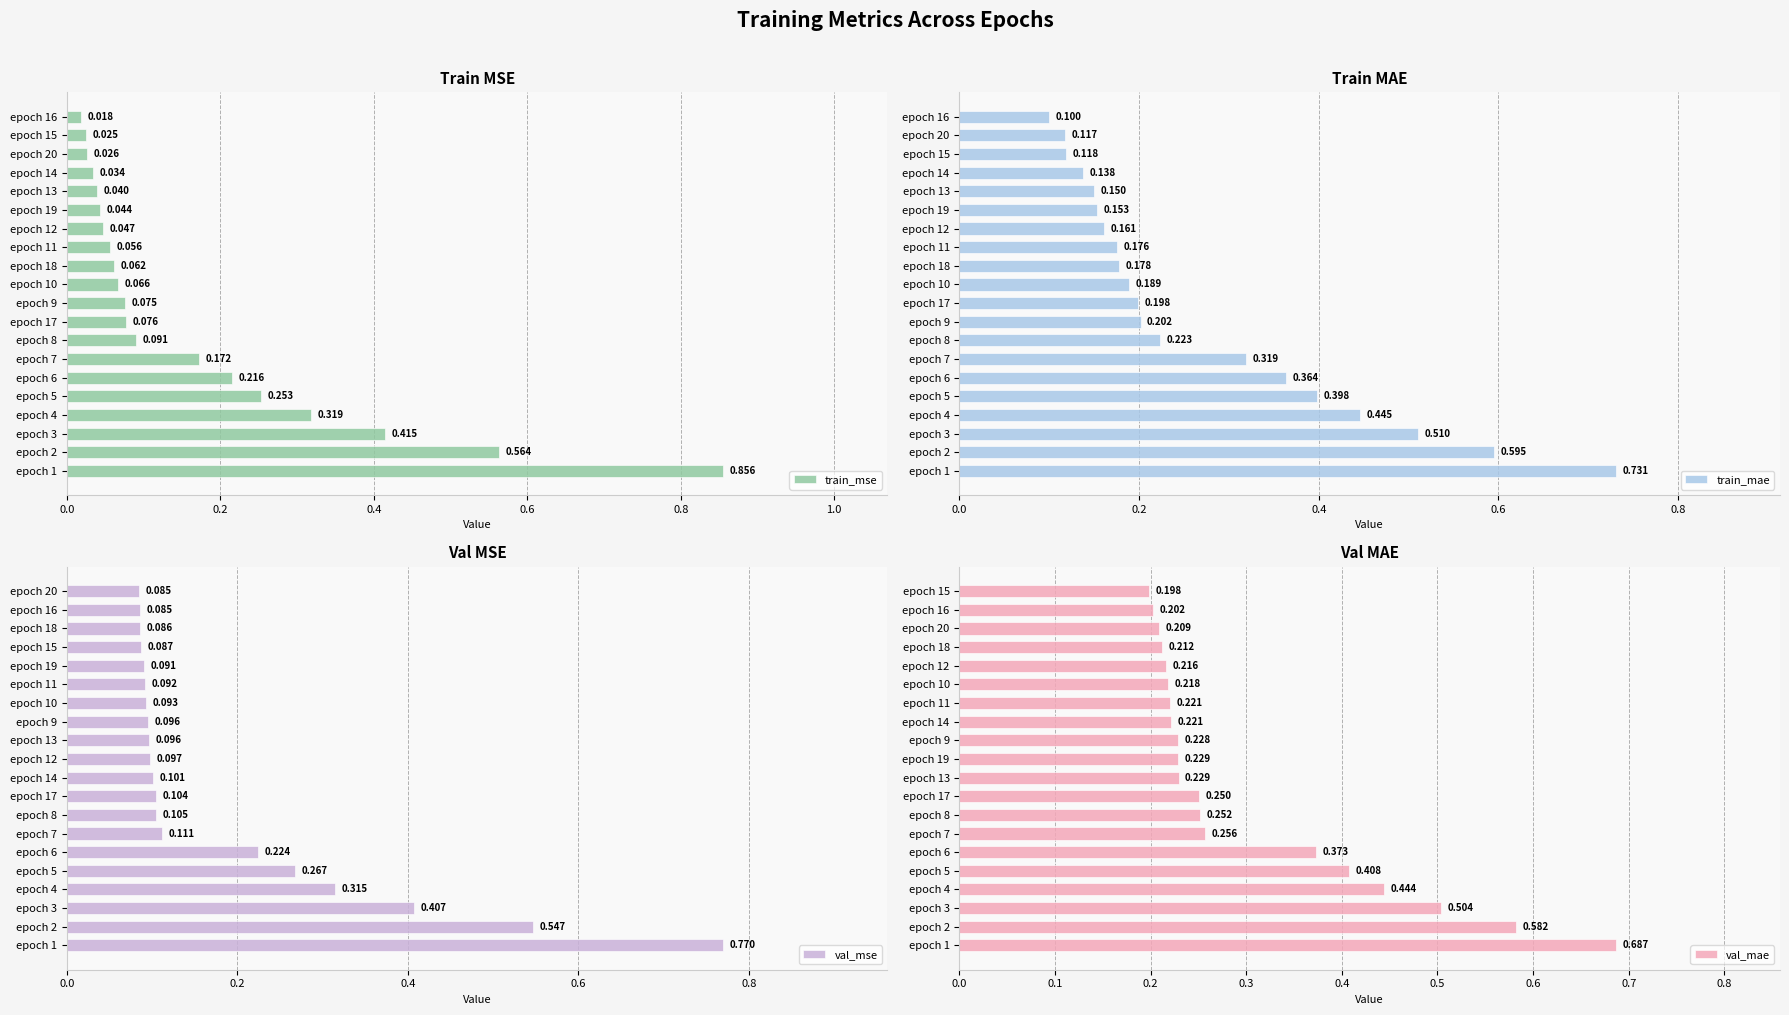

What is the label of the 4th bar from the right?

16